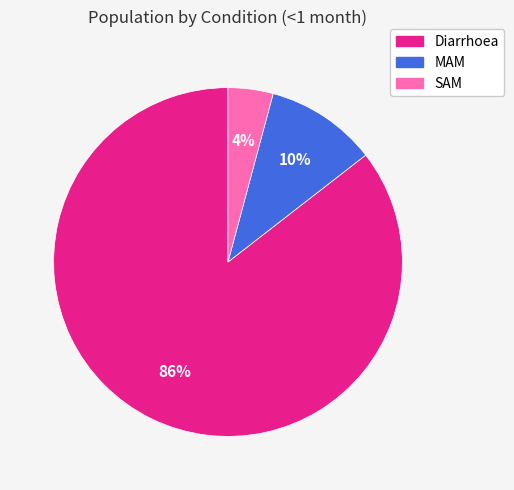

Which has a higher value, Diarrhoea or MAM?

Diarrhoea